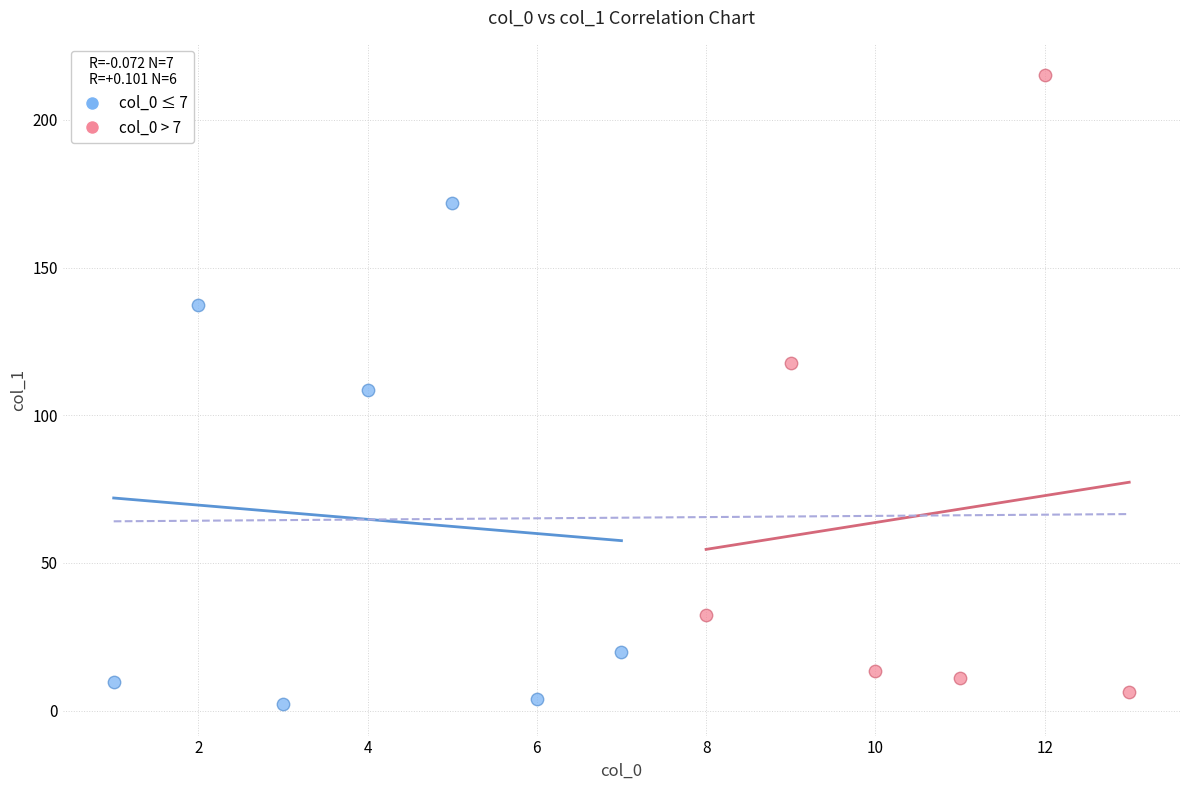

What are all the series names shown in the legend?

col_0 ≤ 7, col_0 > 7